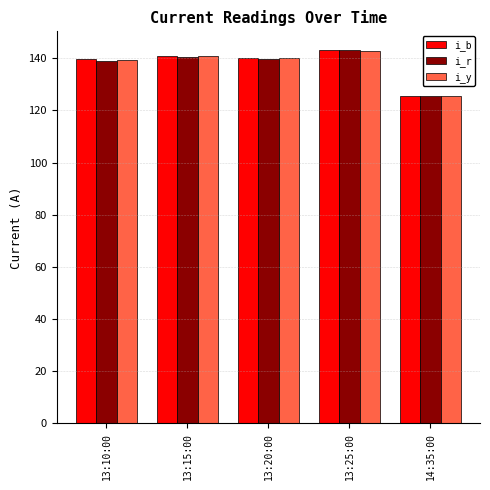

At how many categories does at least one series exceed 134?

4